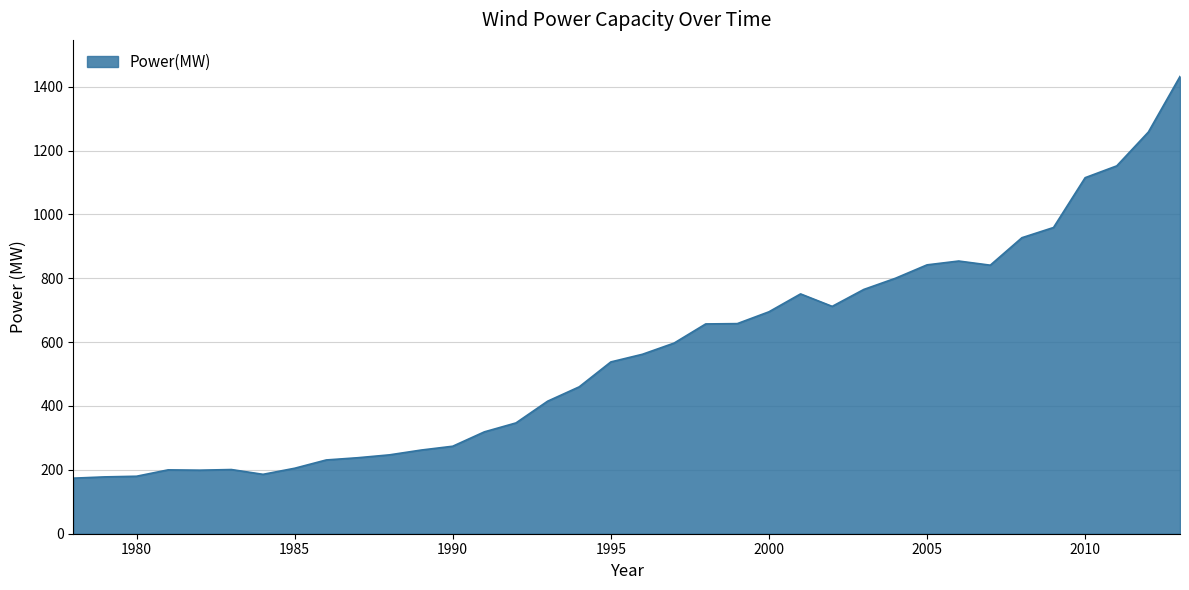

What is the greatest value displayed?

1432